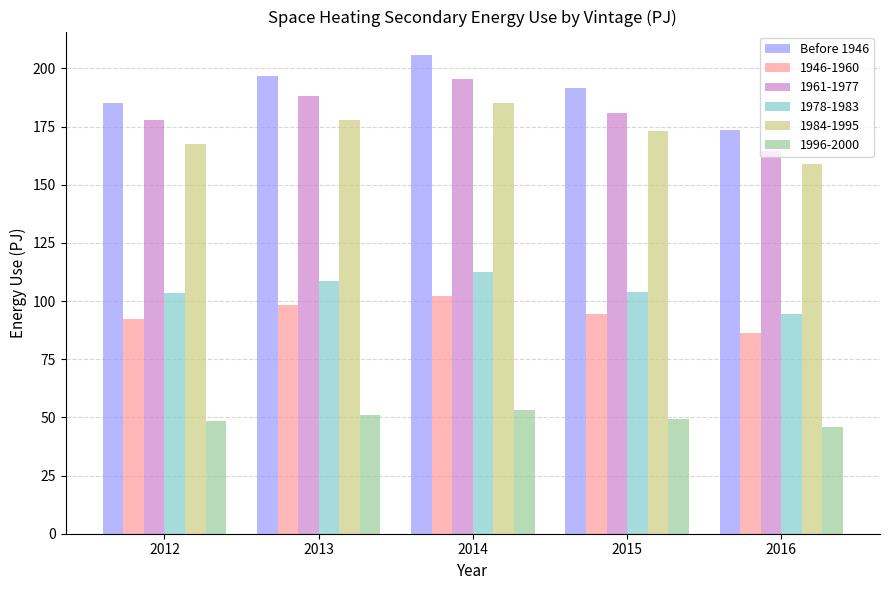

Rank the series by their maximum value, from lowest to highest.

1996-2000, 1946-1960, 1978-1983, 1984-1995, 1961-1977, Before 1946